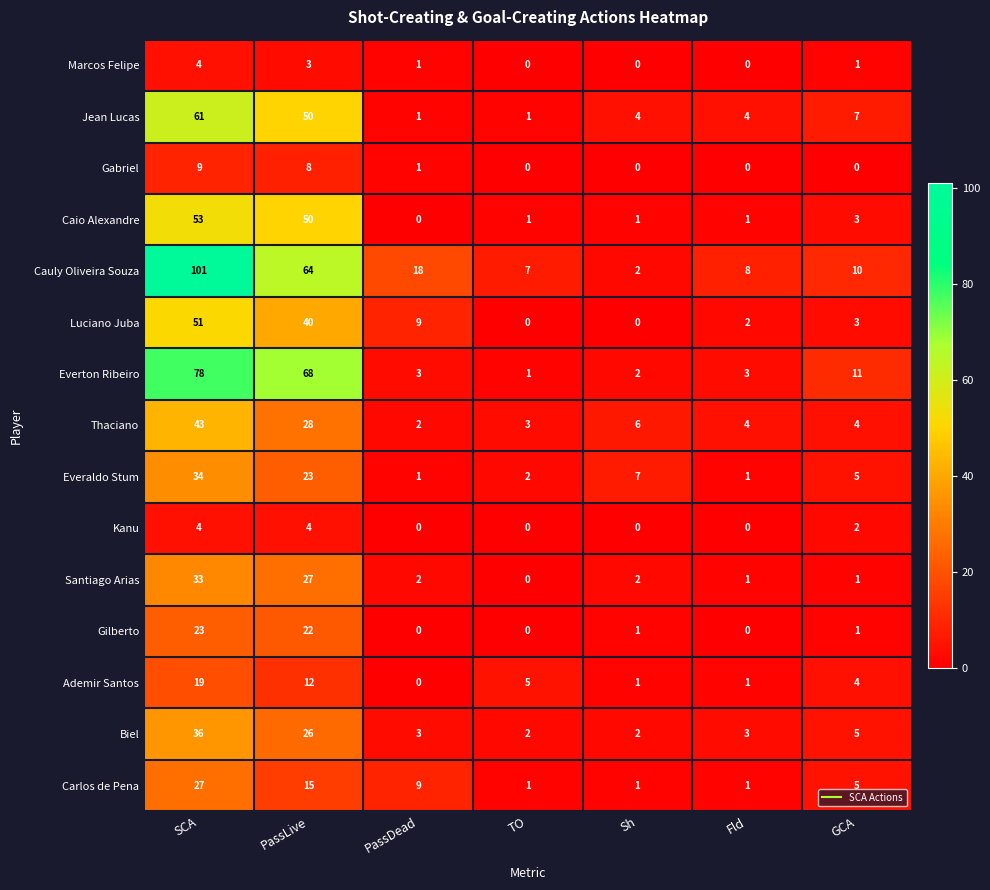

Is it true that Thaciano equals 2 at PassDead?

True